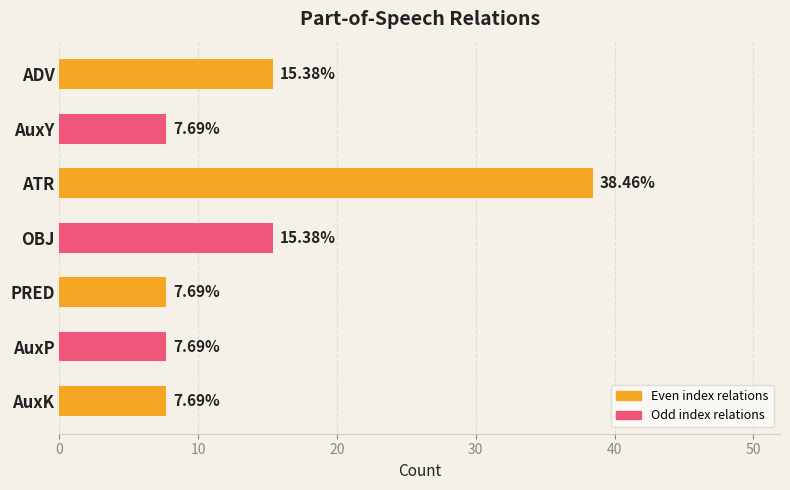

Which category has the highest value across all series?

ATR